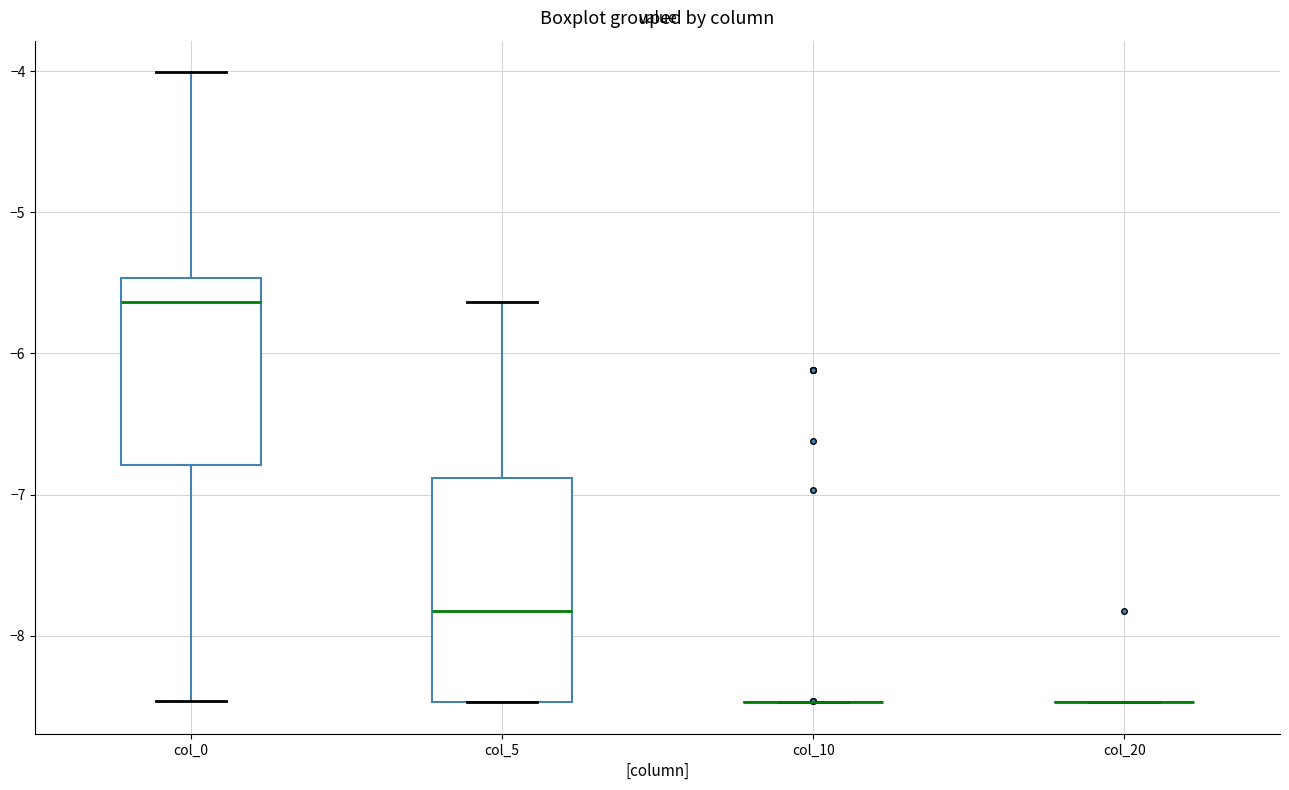

Reading left to right, read every box against the y-axis: the position of its median line, the range the box covers, and the ends of its whiskers. The values are not printed on the chart, so give them approximately, as read against the axis.

col_0: median -5.6, box -6.8 to -5.5, whiskers -8.5 to -4.0
col_5: median -7.8, box -8.5 to -6.9, whiskers -8.5 to -5.6
col_10: box collapsed to a line at -8.5, whiskers -8.5 to -8.5
col_20: box collapsed to a line at -8.5, whiskers -8.5 to -8.5